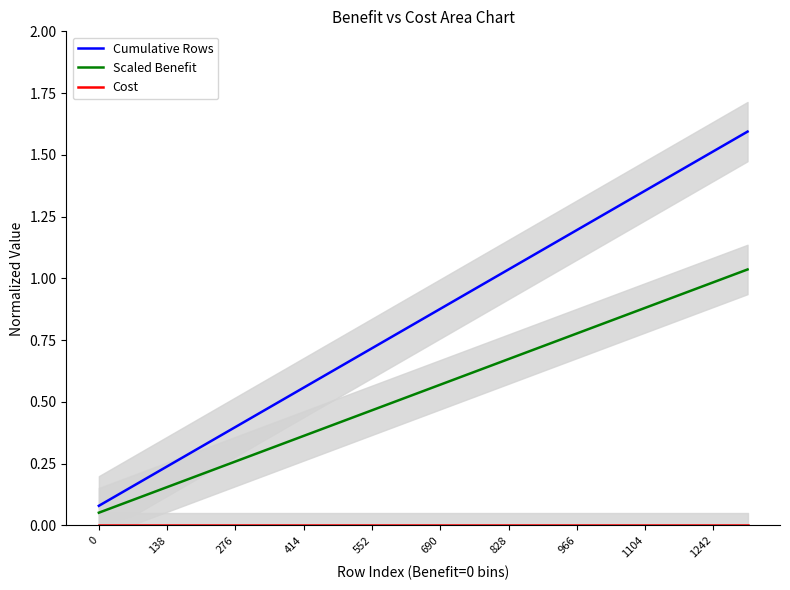

Reading left to right, what are all the values shown in this chart?

Cumulative Rows: 0.1	0.2	0.2	0.3	0.4	0.5	0.6	0.6	0.7	0.8	0.9	1.0	1.0	1.1	1.2	1.3	1.4	1.4	1.5	1.6
Scaled Benefit: 0.1	0.1	0.2	0.2	0.3	0.3	0.4	0.4	0.5	0.5	0.6	0.6	0.7	0.7	0.8	0.8	0.9	0.9	1.0	1.0
Cost: 0.0	0.0	0.0	0.0	0.0	0.0	0.0	0.0	0.0	0.0	0.0	0.0	0.0	0.0	0.0	0.0	0.0	0.0	0.0	0.0